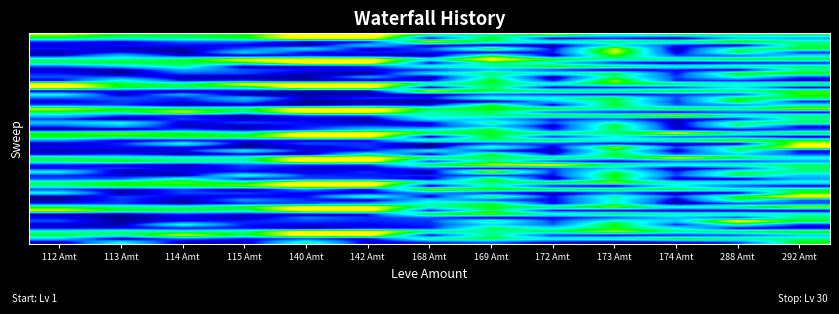

Reading right to left, list all the values displayed in this chart.

1: 1	1	1	1	1	1	2	1	3	1	1	1	1
5: 0	0	0	0	0	0	2	1	3	1	1	1	1
10: 1	1	1	1	1	1	0	1	0	0	0	0	0
15: 0	0	0	1	0	0	0	0	0	0	0	0	0
20: 0	1	0	1	1	0	0	1	0	0	0	0	0
25: 0	1	0	0	1	0	0	0	0	0	0	0	0
30: 0	1	0	0	0	0	0	1	0	0	0	0	0